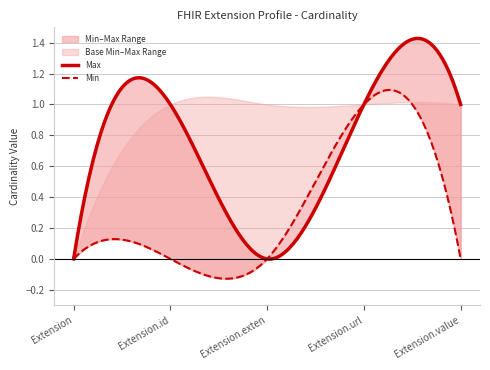

Reading left to right, list all the values displayed in this chart.

Min: Extension=0	Extension.id=0	Extension.extension=0	Extension.url=1	Extension.value[x]=0
Max: Extension=0	Extension.id=1	Extension.extension=0	Extension.url=1	Extension.value[x]=1
Base Min: Extension=0	Extension.id=0	Extension.extension=0	Extension.url=1	Extension.value[x]=0
Base Max: Extension=0	Extension.id=1	Extension.extension=1	Extension.url=1	Extension.value[x]=1